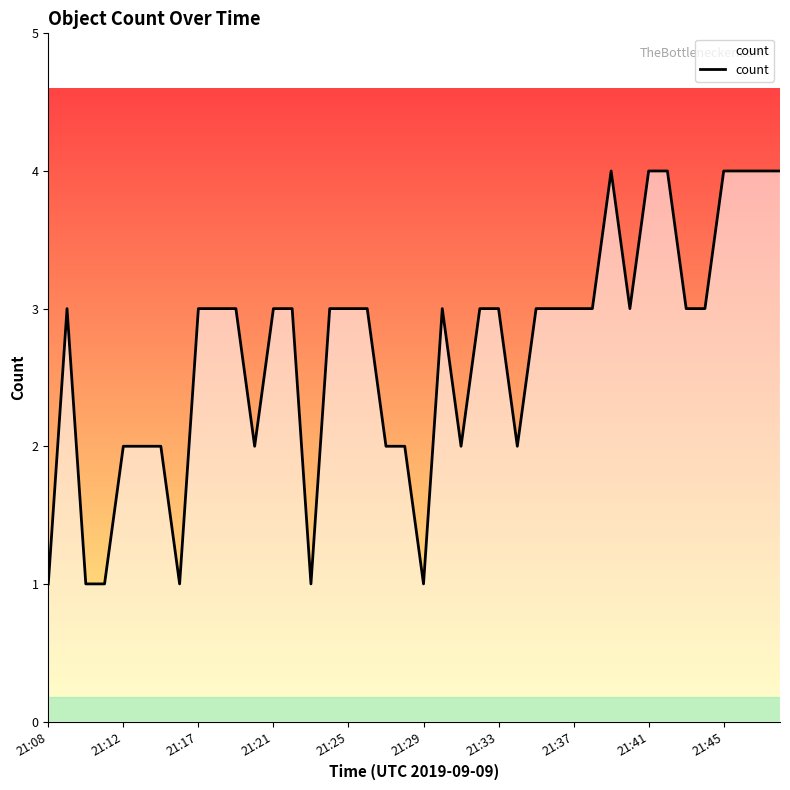

How many data points are above 3?

7